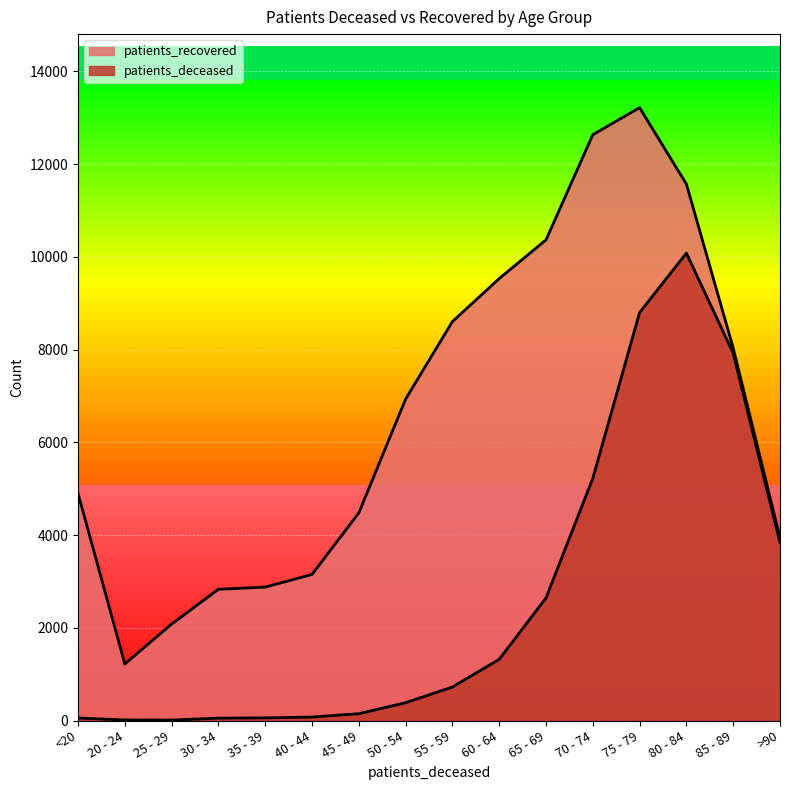

What is the label of the 6th point from the left?

40 - 44